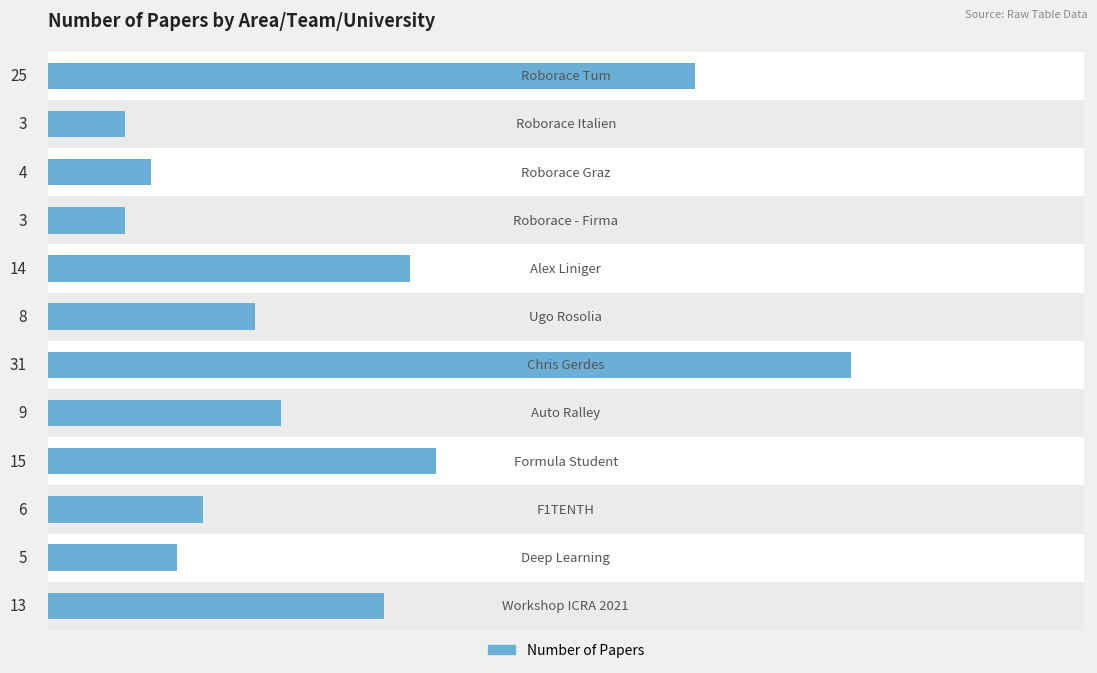

What is the ratio of the value at 4 to the value at 0?

0.6